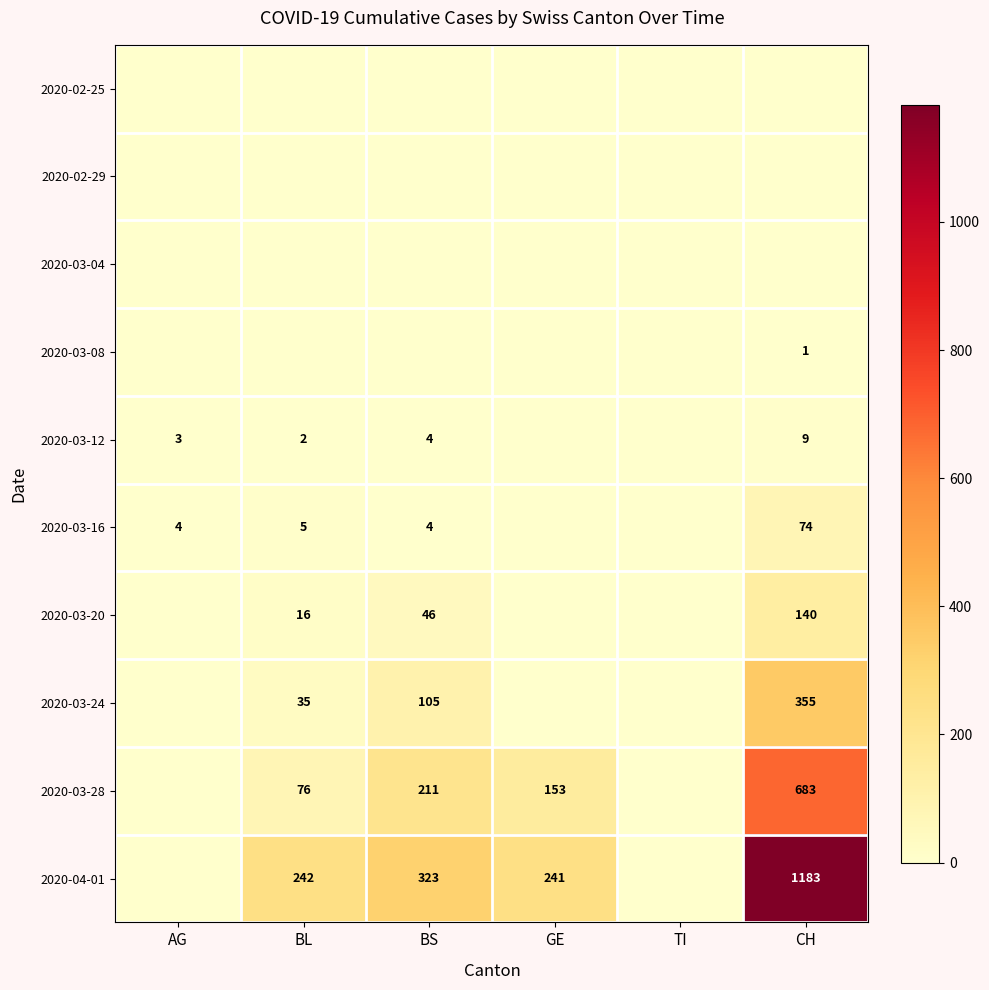

Which category has the lowest value across all series?

AG